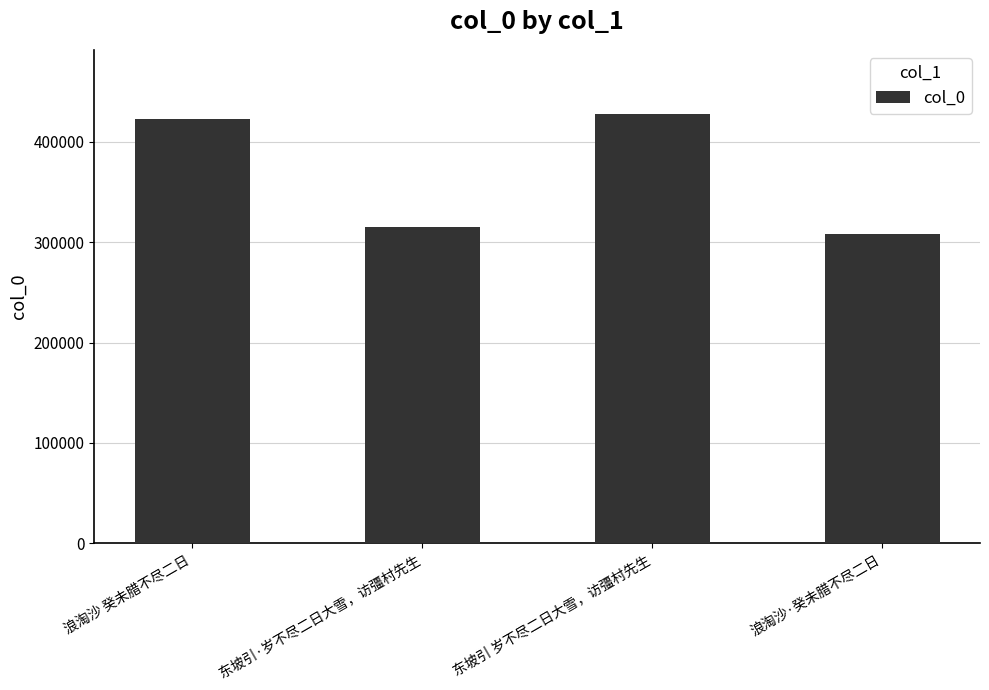

What is the label of the 3rd bar from the left?

东坡引 岁不尽二日大雪，访彊村先生